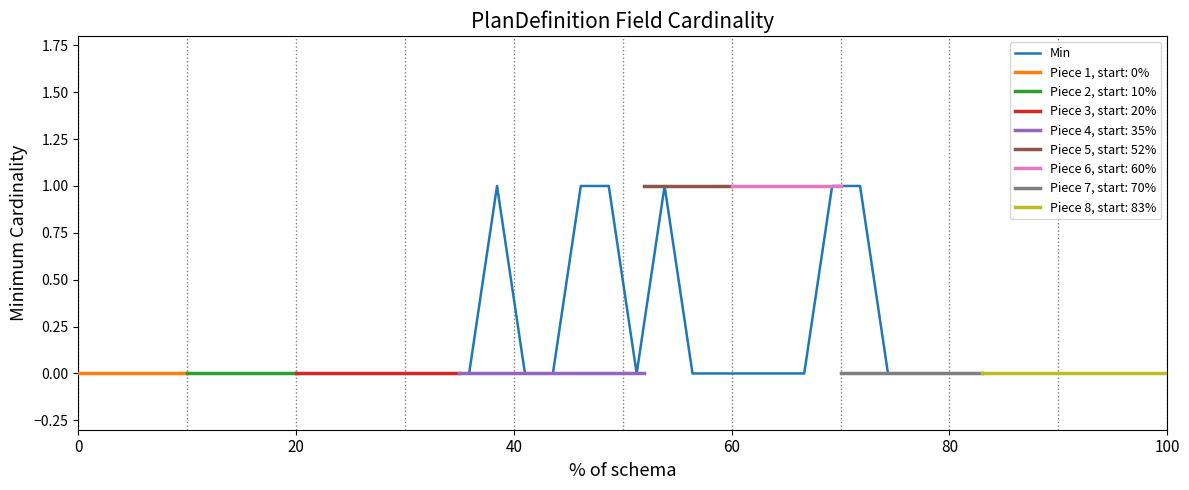

What is the difference between the maximum and minimum values?

1